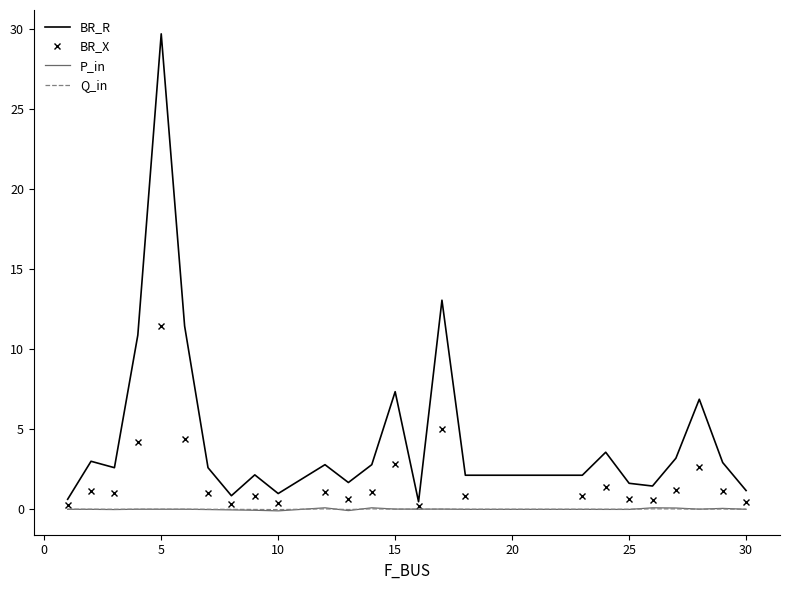

Which series has the largest total across all categories?

BR_R